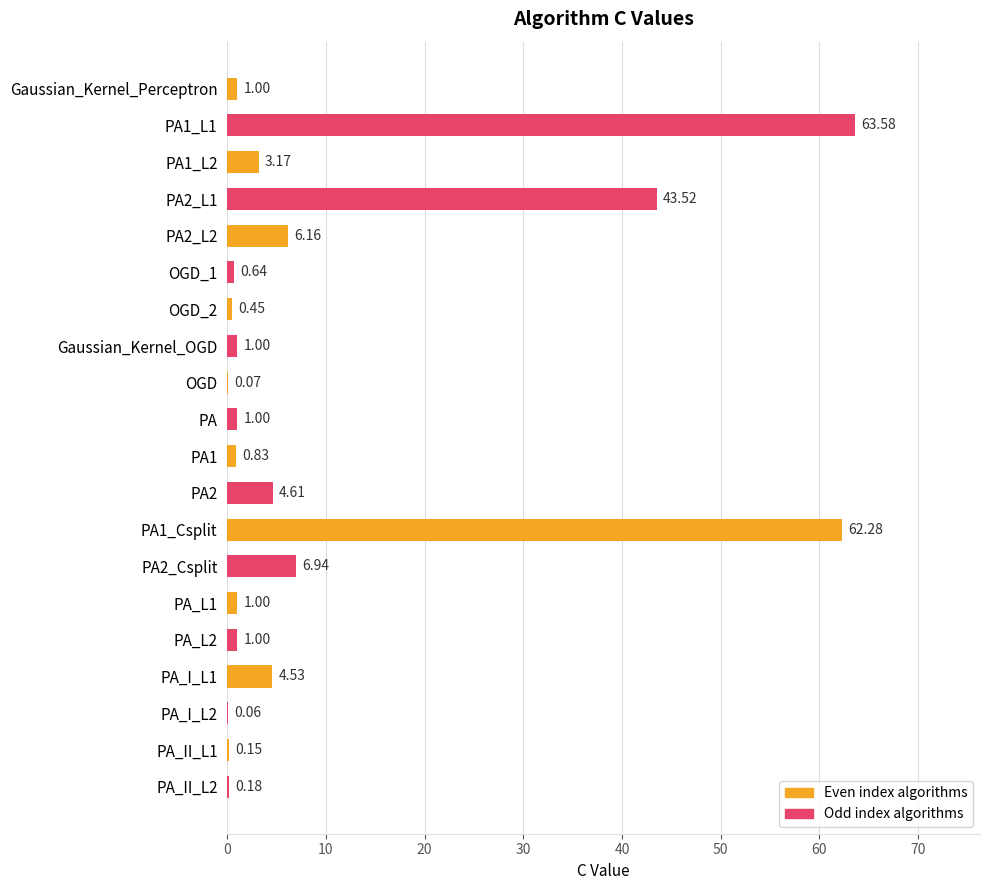

At which label is the value closest to 31?

PA2_L1